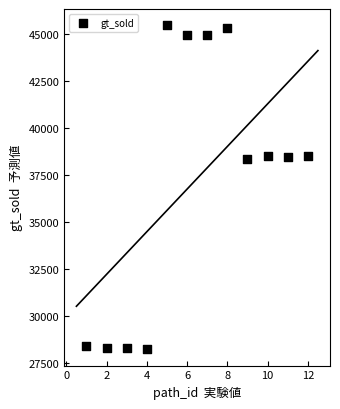

What is the average X value?

6